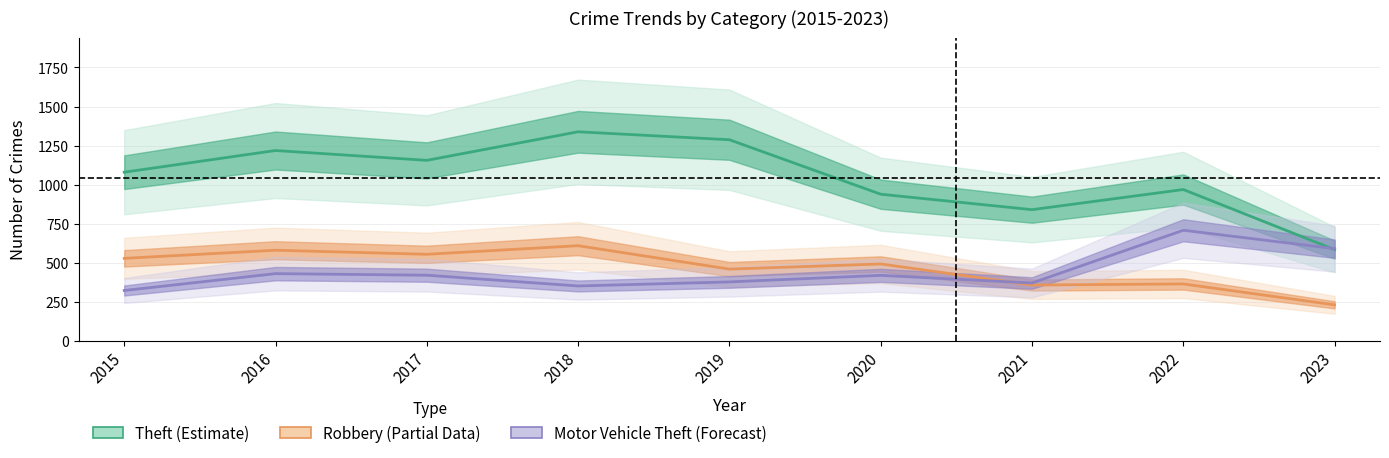

Reading right to left, list all the values displayed in this chart.

Theft (Estimate): 2023=583	2022=968	2021=839	2020=938	2019=1287	2018=1338	2017=1155	2016=1218	2015=1079
Robbery (Partial Data): 2023=229	2022=363	2021=356	2020=491	2019=458	2018=608	2017=553	2016=579	2015=527
Motor Vehicle Theft (Forecast): 2023=589	2022=707	2021=369	2020=418	2019=376	2018=350	2017=419	2016=429	2015=321